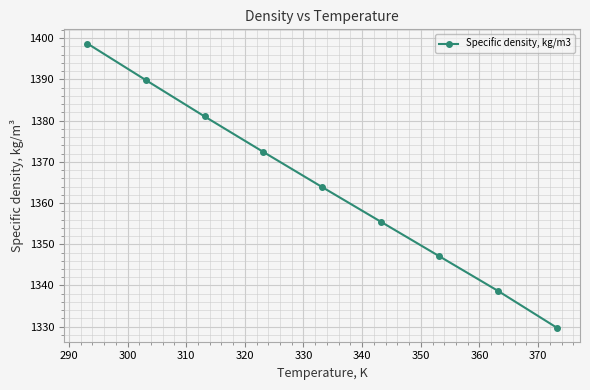

True or false: there are more than 0 points higher than both neighbors.

False